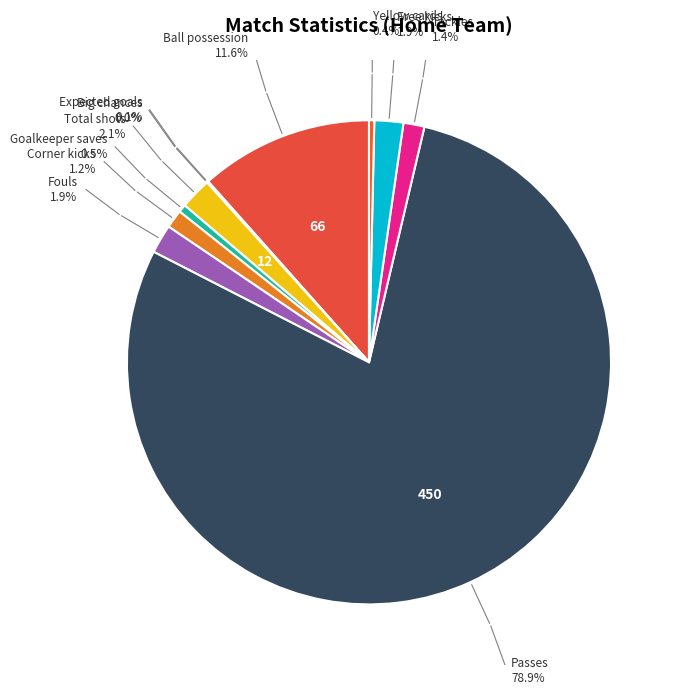

Is the sum of Total shots and Ball possession greater than half?

No